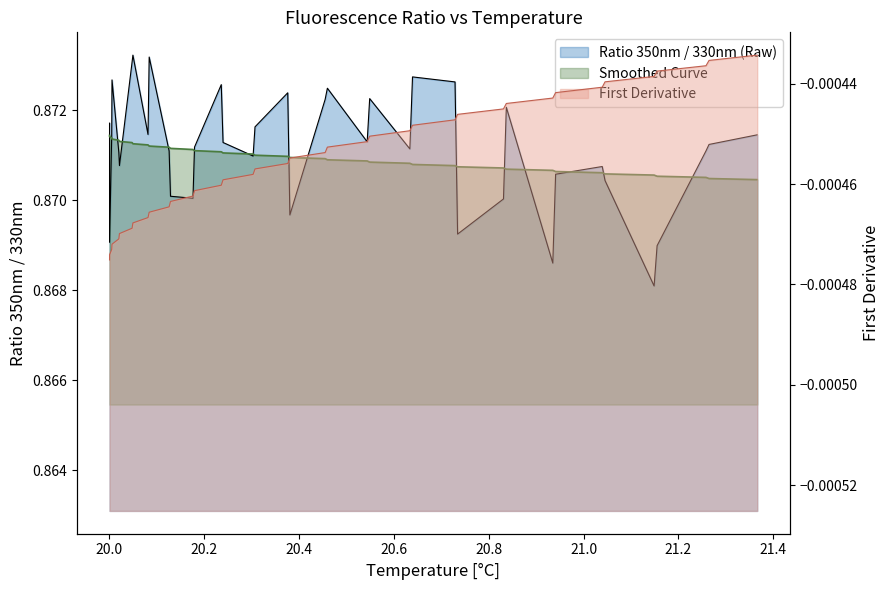

At how many categories does at least one series exceed 0?

39